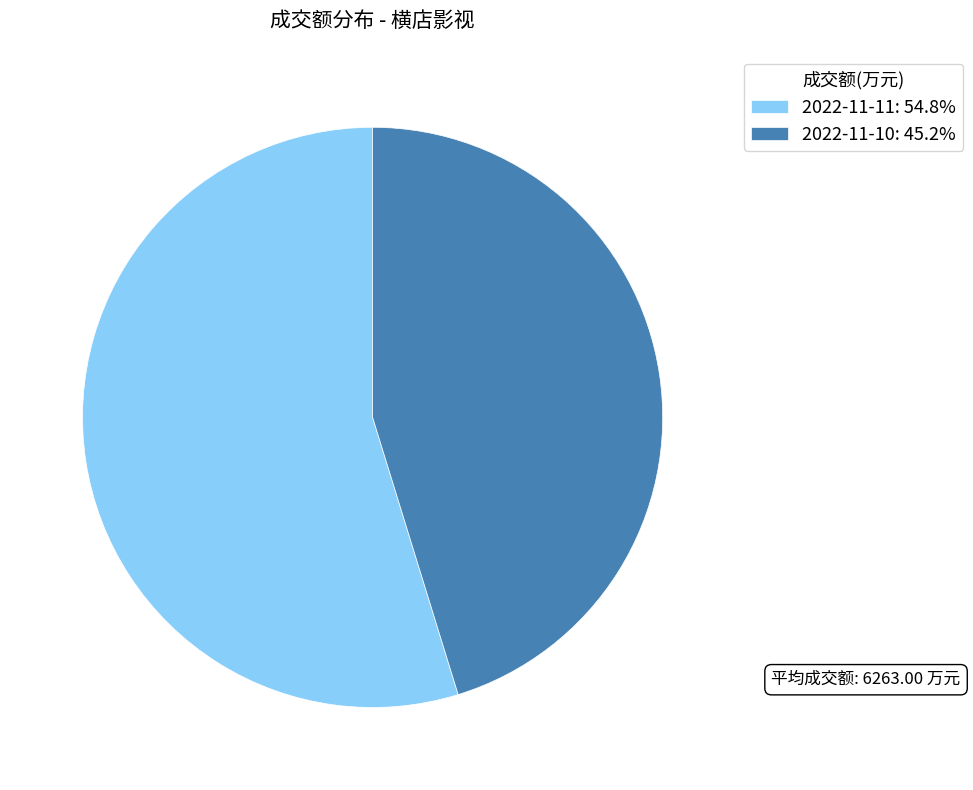

Is 2022-11-10 the majority of the pie?

No